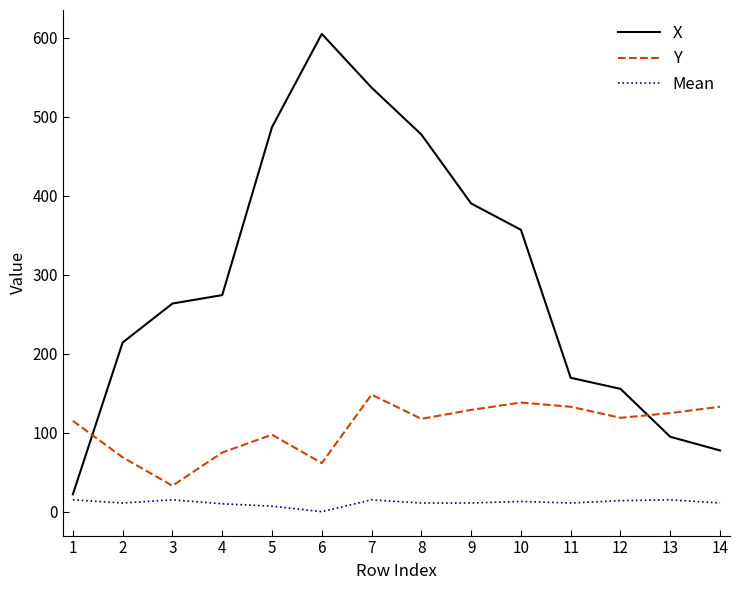

What is the average value of the Mean series?

11.4